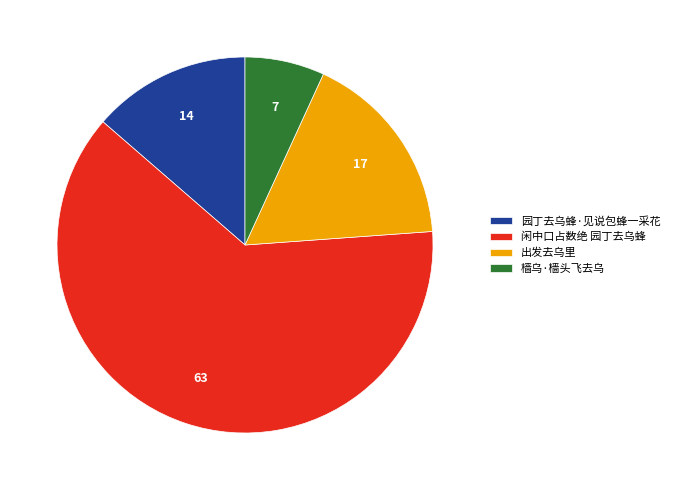

How many slices are in this pie chart?

4